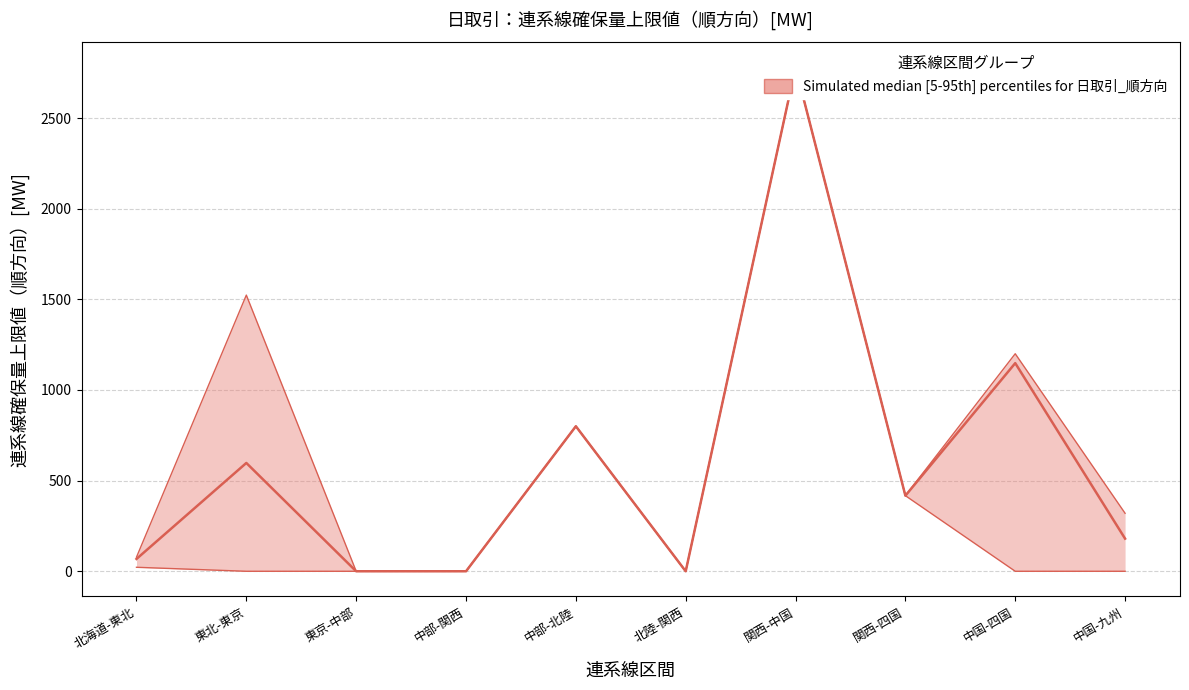

Does the chart have visible grid lines?

Yes